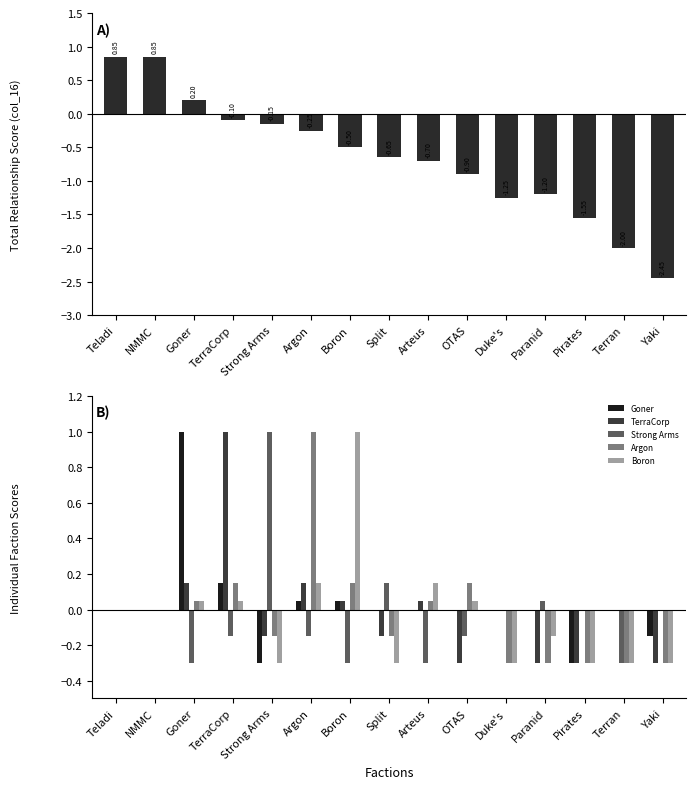

Reading left to right, transcribe all the data shown in this chart.

col_16: Teladi=0.8	NMMC=0.8	Goner=0.2	TerraCorp=-0.1	Strong Arms=-0.1	Argon=-0.2	Boron=-0.5	Split=-0.7	Arteus=-0.7	OTAS=-0.9	Duke's=-1.2	Paranid=-1.2	Pirates=-1.6	Terran=-2.0	Yaki=-2.5
Goner: Teladi=0.0	NMMC=0.0	Goner=1.0	TerraCorp=0.1	Strong Arms=-0.3	Argon=0.1	Boron=0.1	Split=0.0	Arteus=0.0	OTAS=0.0	Duke's=0.0	Paranid=0.0	Pirates=-0.3	Terran=0.0	Yaki=-0.1
TerraCorp: Teladi=0.0	NMMC=0.0	Goner=0.1	TerraCorp=1.0	Strong Arms=-0.1	Argon=0.1	Boron=0.1	Split=-0.1	Arteus=0.1	OTAS=-0.3	Duke's=0.0	Paranid=-0.3	Pirates=-0.3	Terran=0.0	Yaki=-0.3
Strong Arms: Teladi=0.0	NMMC=0.0	Goner=-0.3	TerraCorp=-0.1	Strong Arms=1.0	Argon=-0.1	Boron=-0.3	Split=0.1	Arteus=-0.3	OTAS=-0.1	Duke's=0.0	Paranid=0.1	Pirates=0.0	Terran=-0.3	Yaki=0.0
Argon: Teladi=0.0	NMMC=0.0	Goner=0.1	TerraCorp=0.1	Strong Arms=-0.1	Argon=1.0	Boron=0.1	Split=-0.1	Arteus=0.1	OTAS=0.1	Duke's=-0.3	Paranid=-0.3	Pirates=-0.3	Terran=-0.3	Yaki=-0.3
Boron: Teladi=0.0	NMMC=0.0	Goner=0.1	TerraCorp=0.1	Strong Arms=-0.3	Argon=0.1	Boron=1.0	Split=-0.3	Arteus=0.1	OTAS=0.1	Duke's=-0.3	Paranid=-0.1	Pirates=-0.3	Terran=-0.3	Yaki=-0.3